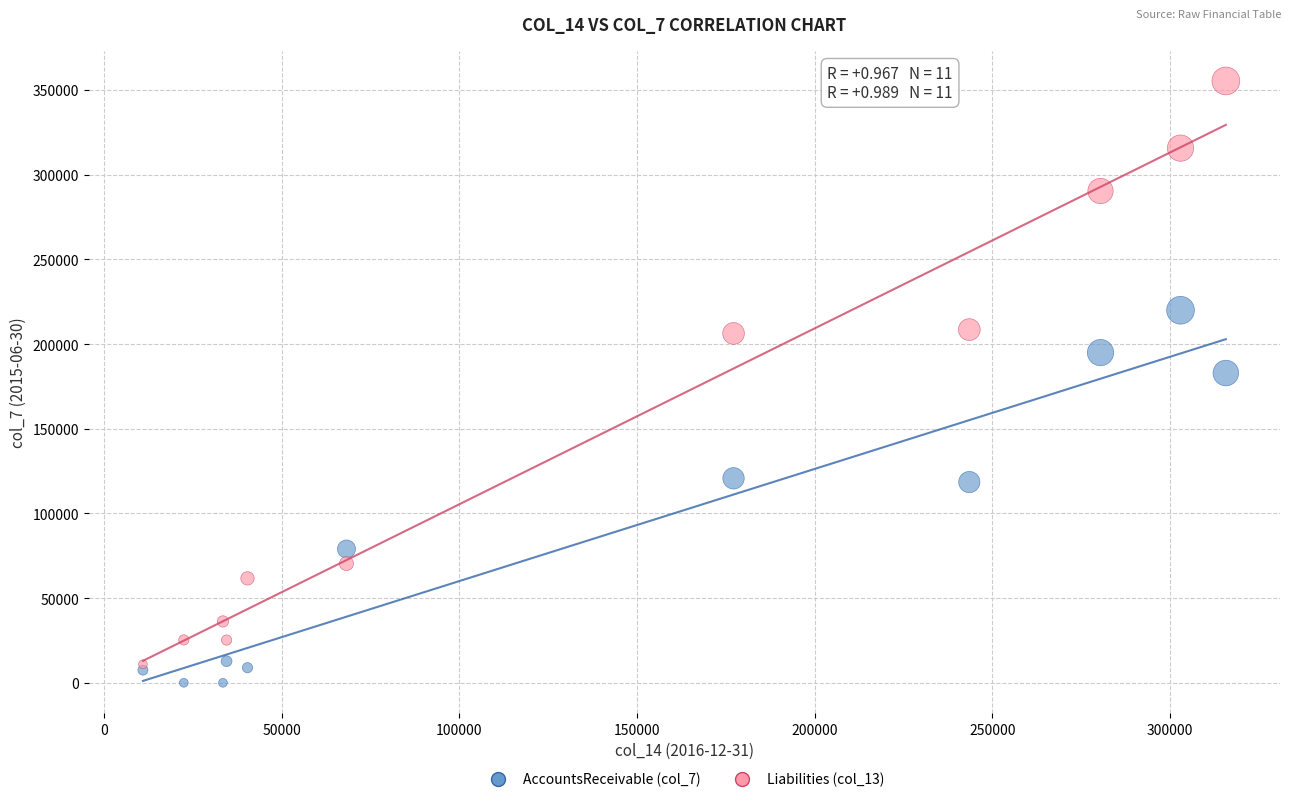

Which series has the largest Y range (max minus min)?

Liabilities (col_13)